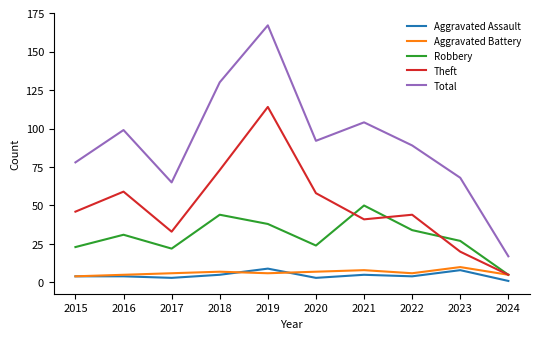

Reading right to left, what are all the values shown in this chart?

Aggravated Assault: 1	8	4	5	3	9	5	3	4	4
Aggravated Battery: 5	10	6	8	7	6	7	6	5	4
Robbery: 5	27	34	50	24	38	44	22	31	23
Theft: 5	20	44	41	58	114	73	33	59	46
Total: 17	68	89	104	92	167	130	65	99	78